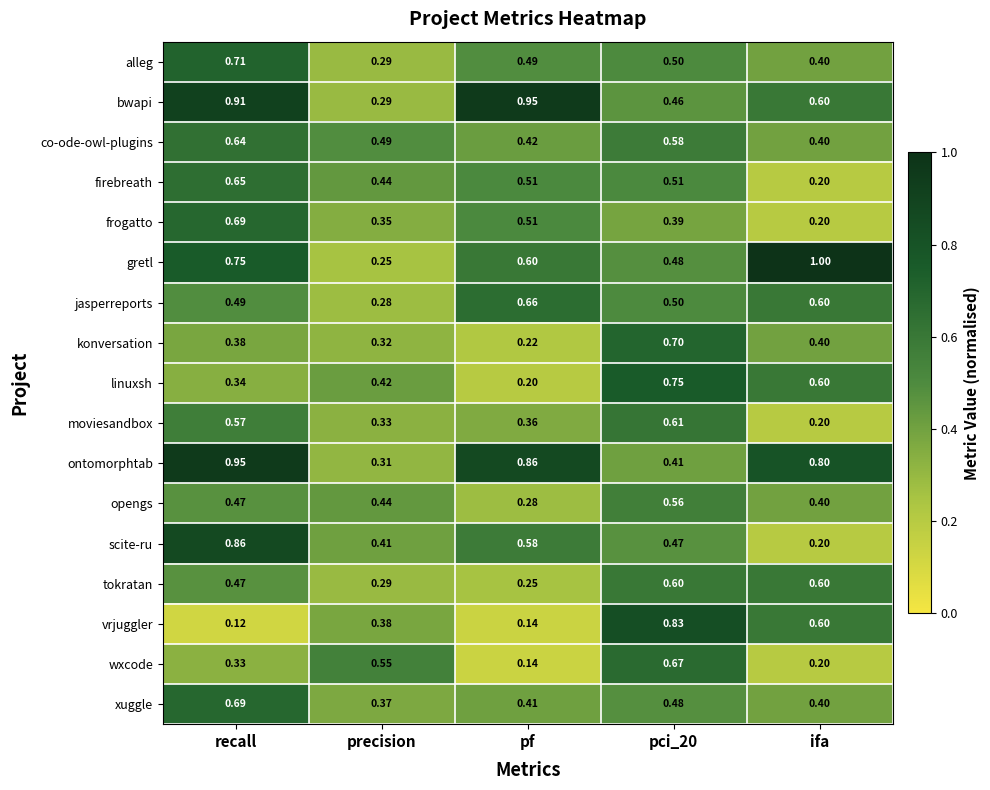

Which series has the widest spread of values?

gretl